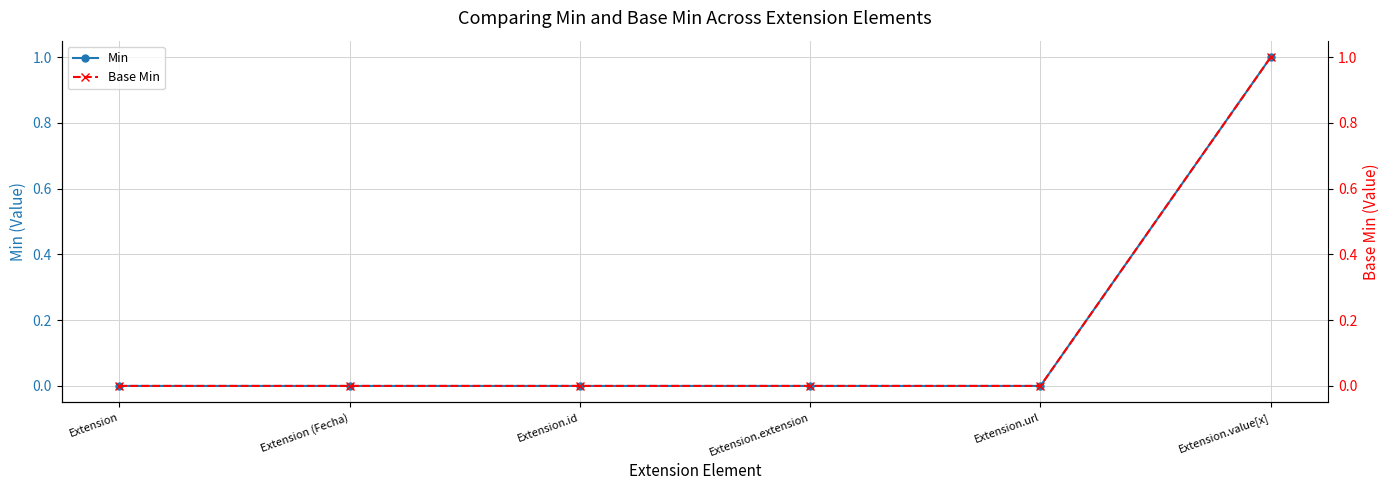

Does the chart have visible grid lines?

Yes